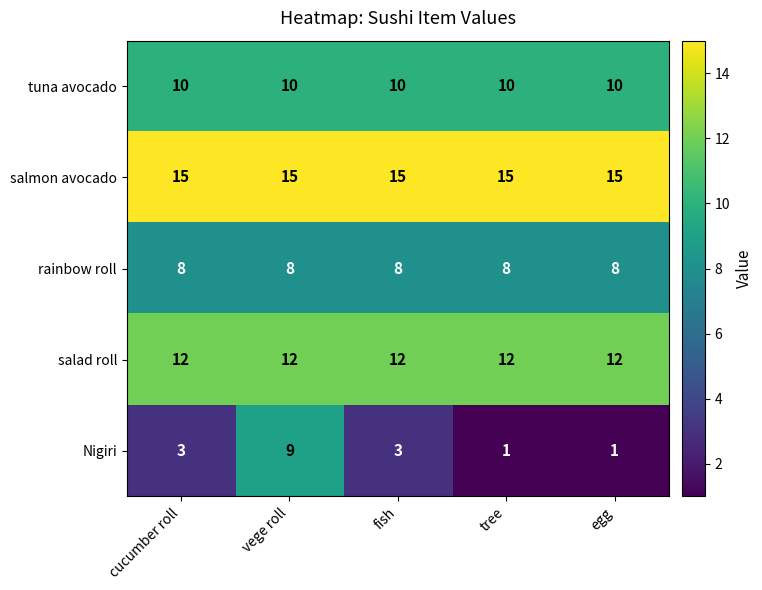

Is it true that salmon avocado equals 24 at vege roll?

False